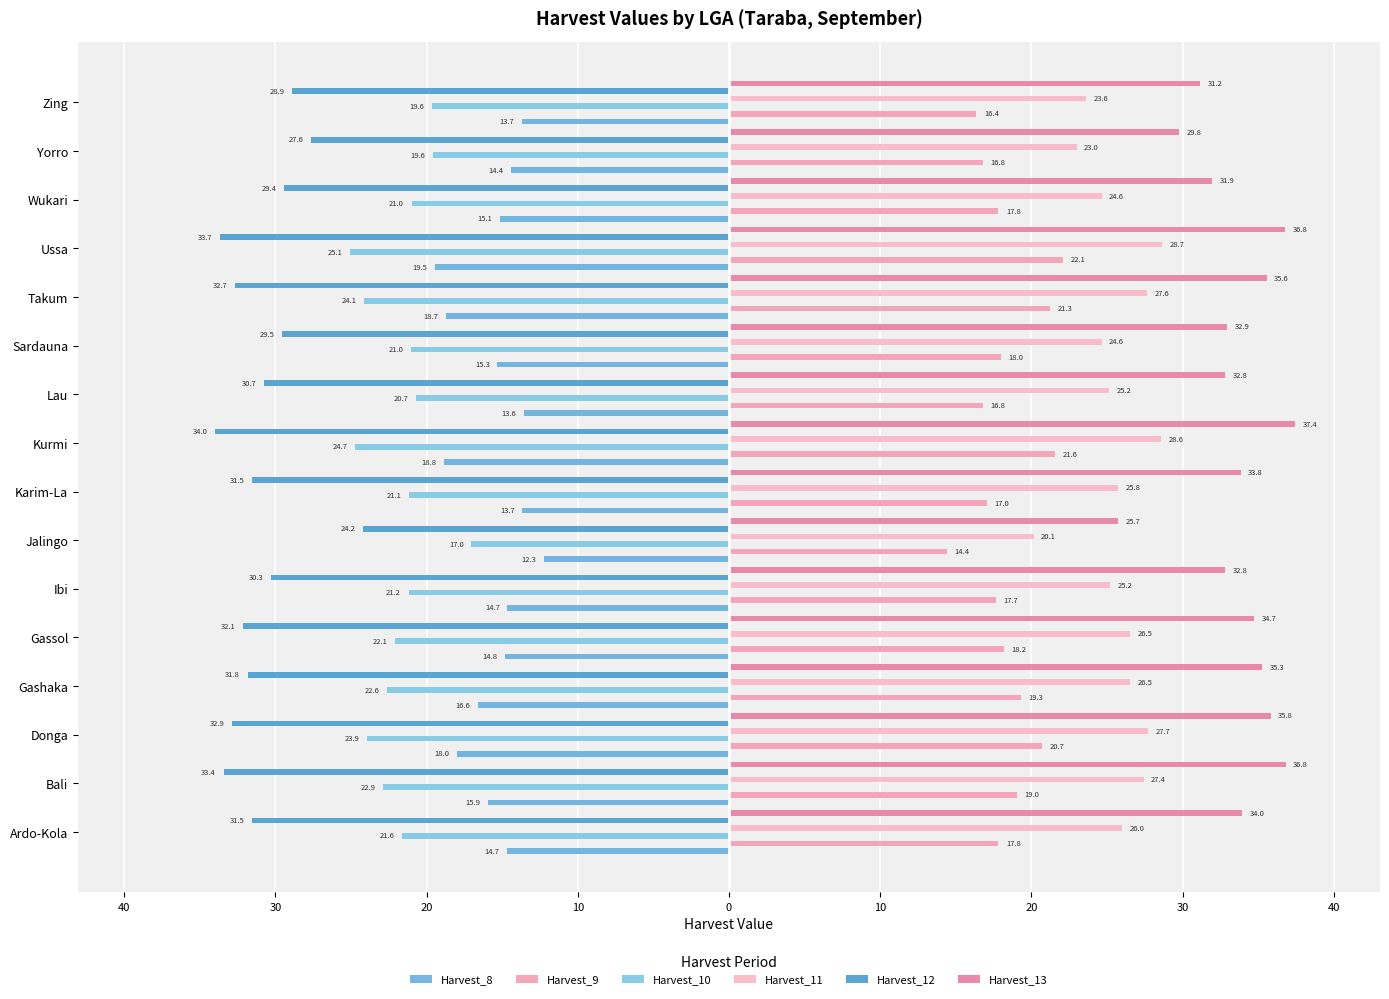

How many values in the Harvest_8 series exceed -14?

4